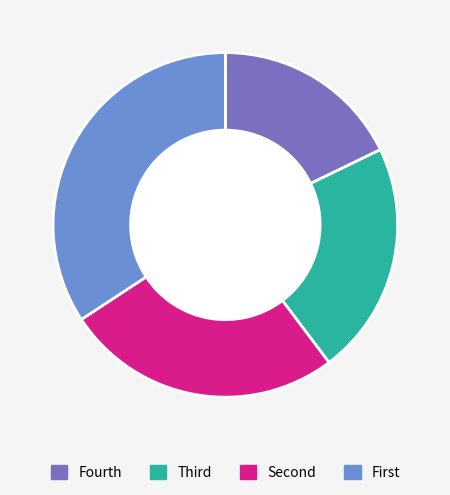

Which category has the smallest portion of the pie?

Fourth